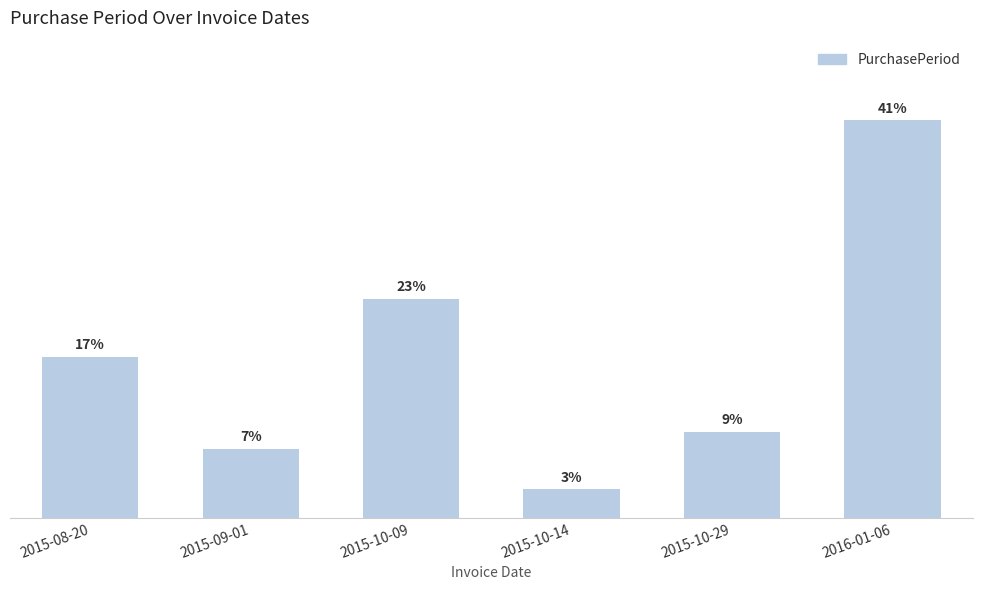

Does the chart contain any negative values?

No